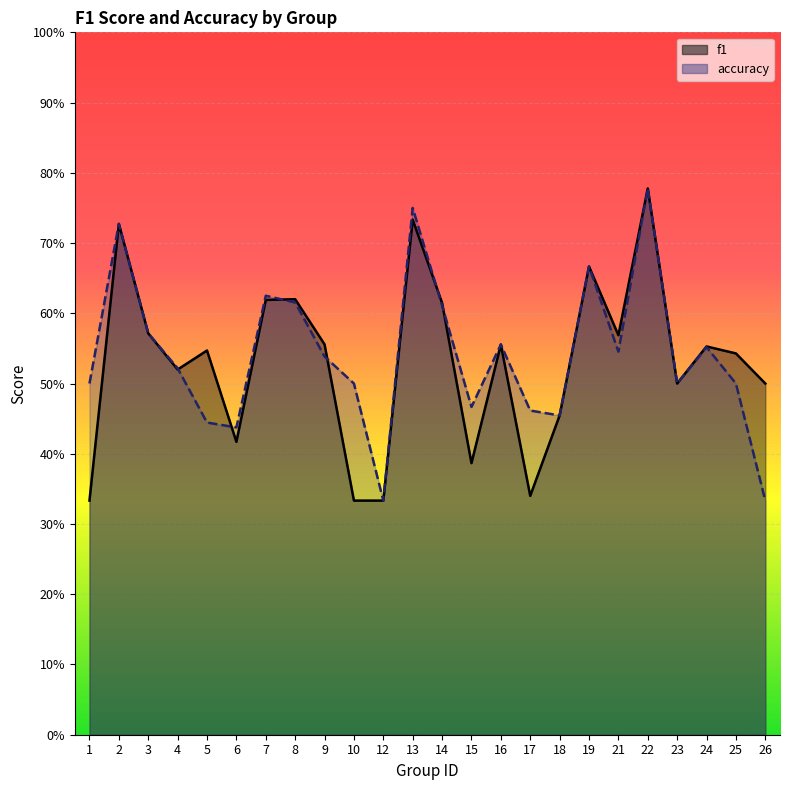

In f1, how many points are higher than both neighbors (excluding endpoints)?

8